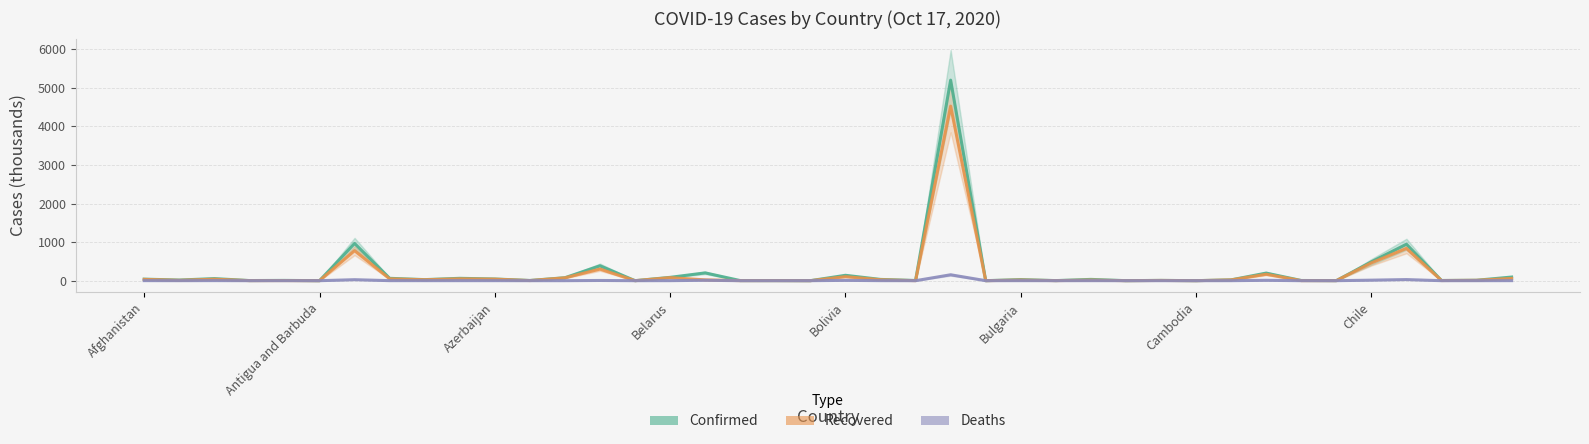

List the labels in order of Recovered value, largest first.

23, 36, Cambodia, 35, 13, 32, 20, 15, 12, 39, 9, Chile, 10, Azerbaijan, Afghanistan, 8, 21, 16, 31, 25, 27, 38, Antigua and Barbuda, 29, 37, 11, Bolivia, 18, Belarus, 33, 26, 17, 34, 22, 28, 19, 30, 14, 24, Bulgaria